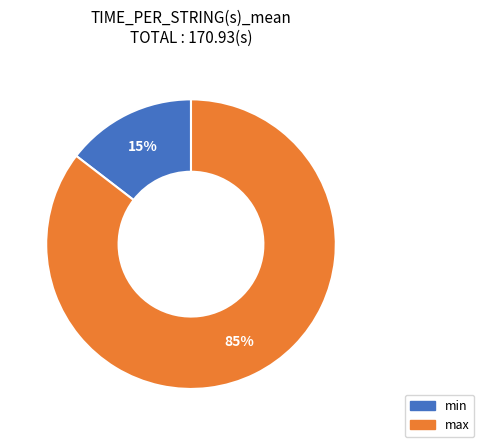

To the nearest percent, what is the average slice percentage?

50%